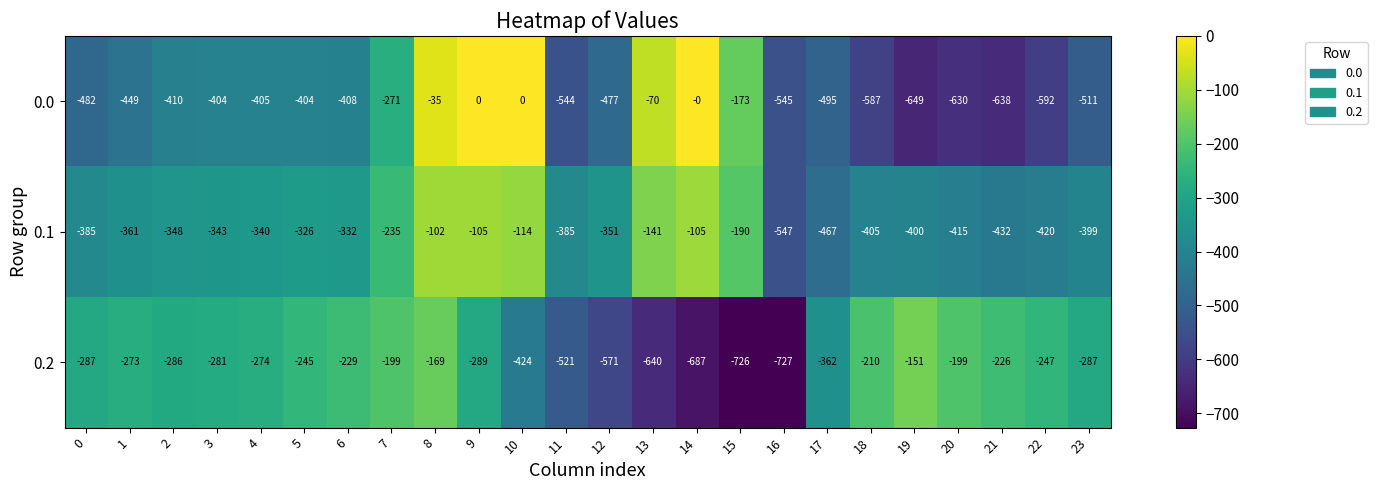

How many distinct data groups are displayed?

3